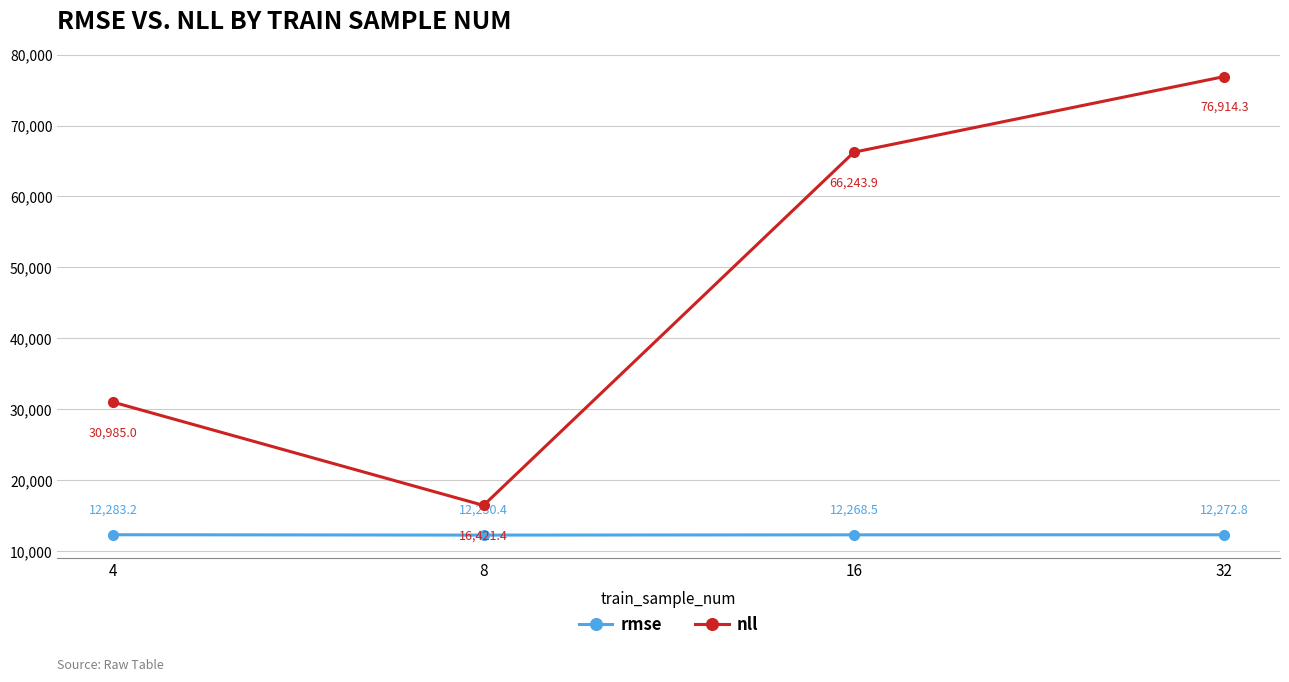

What is the difference between the maximum and minimum values in the nll series?

60492.9